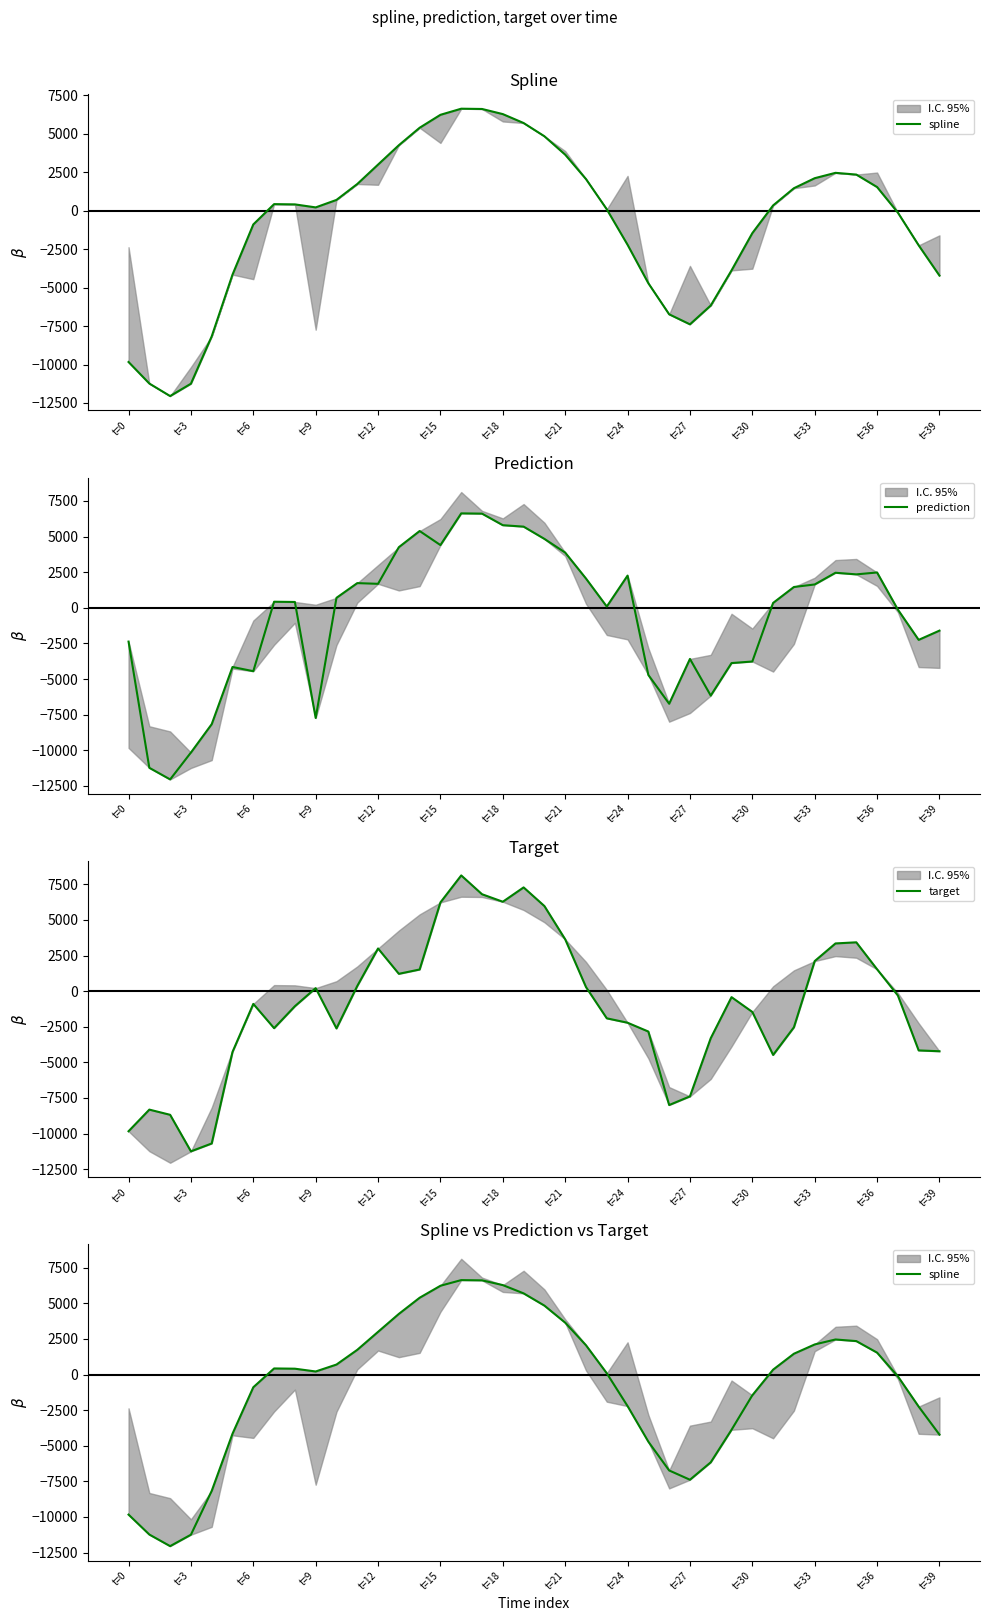

How many negative values does the spline series have?

17